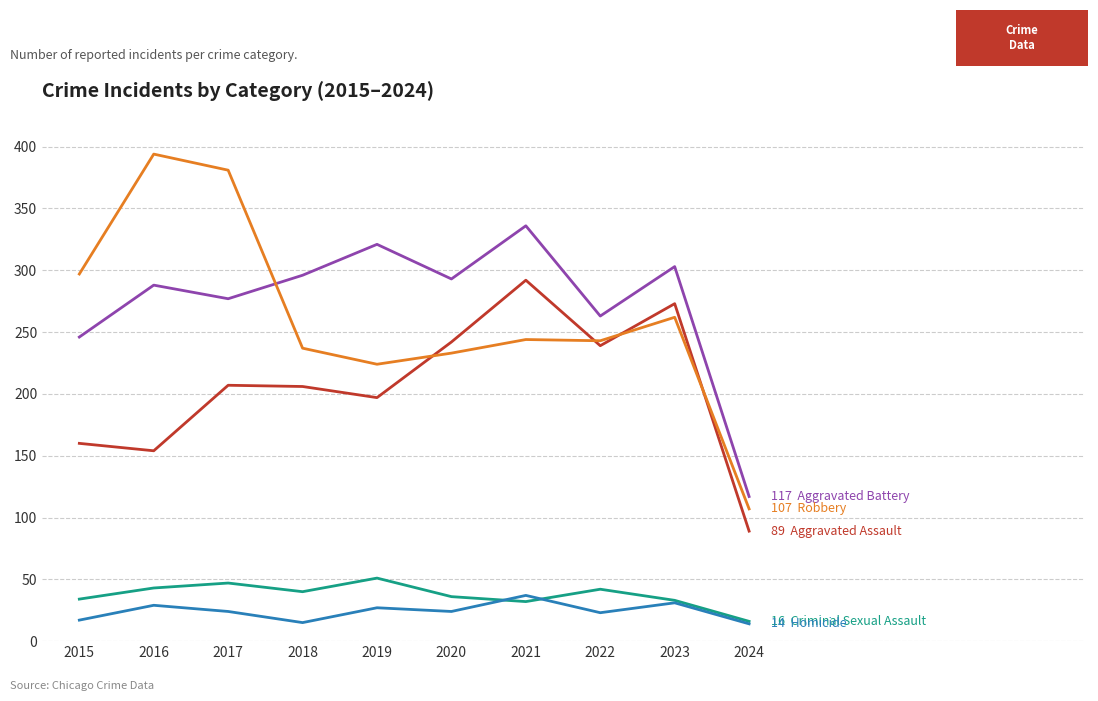

What is the greatest value displayed?

394